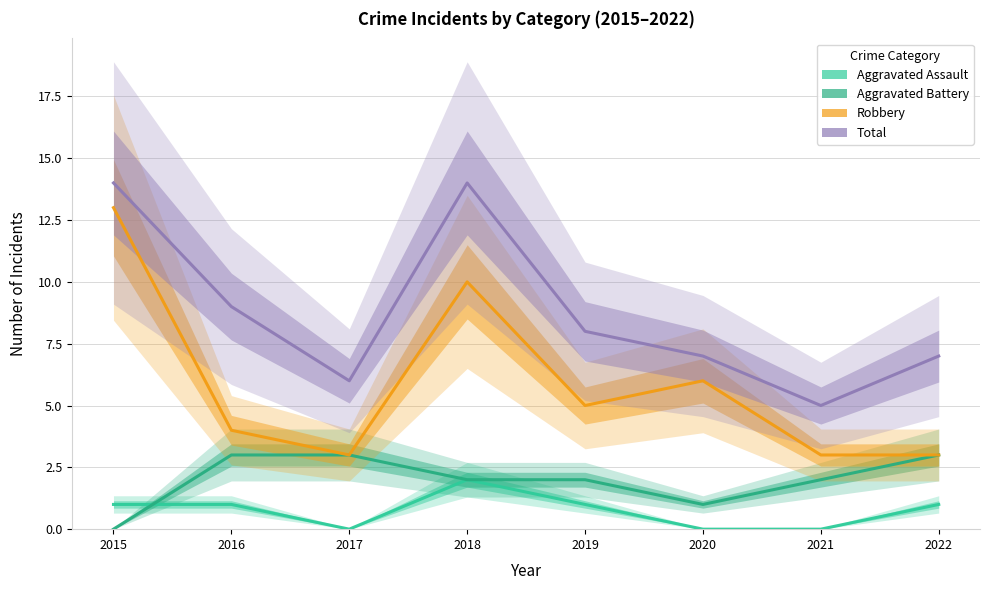

At how many categories does at least one series exceed 5?

7